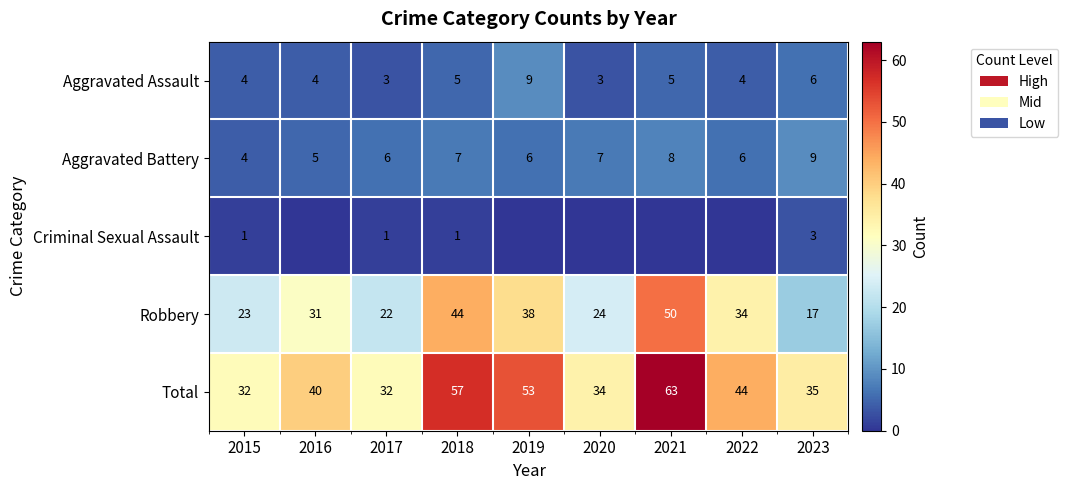

At which category does the chart reach its peak across all series?

2021